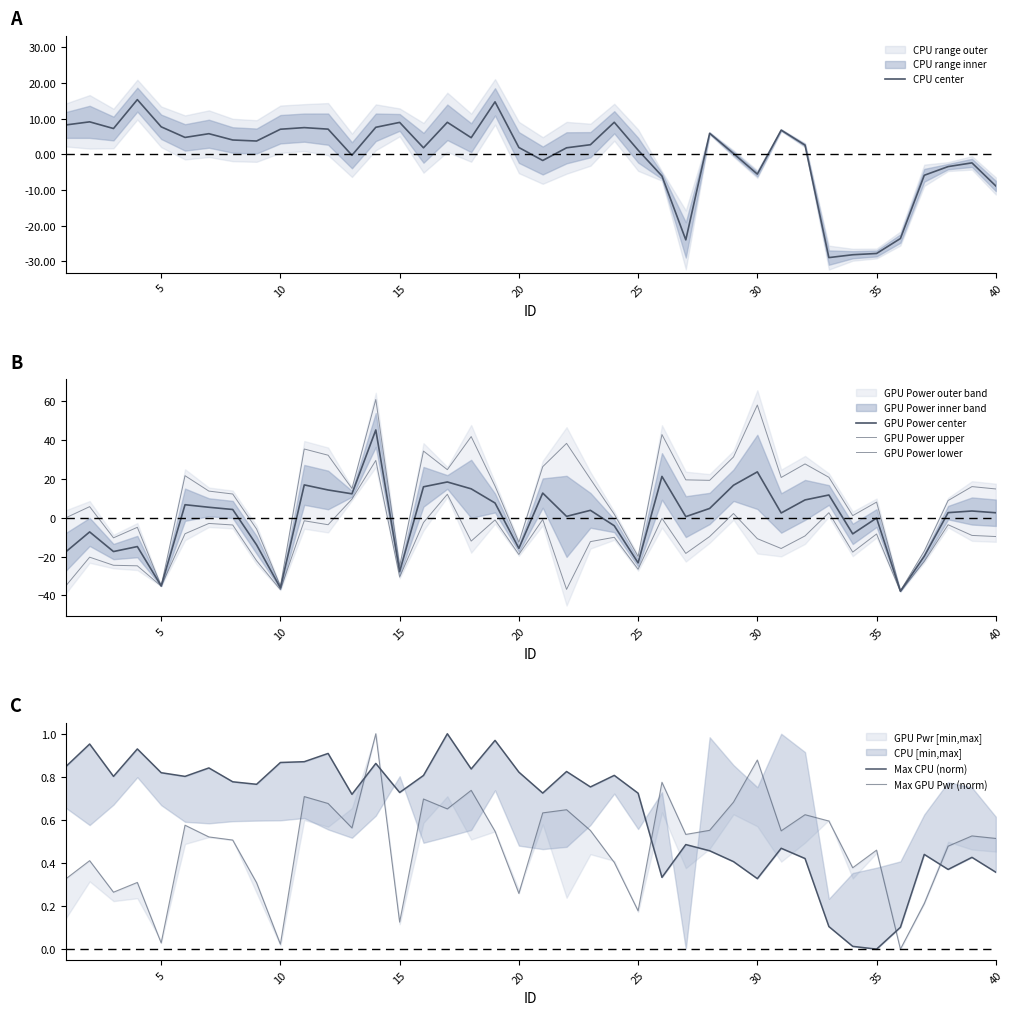

Does the chart have visible grid lines?

No